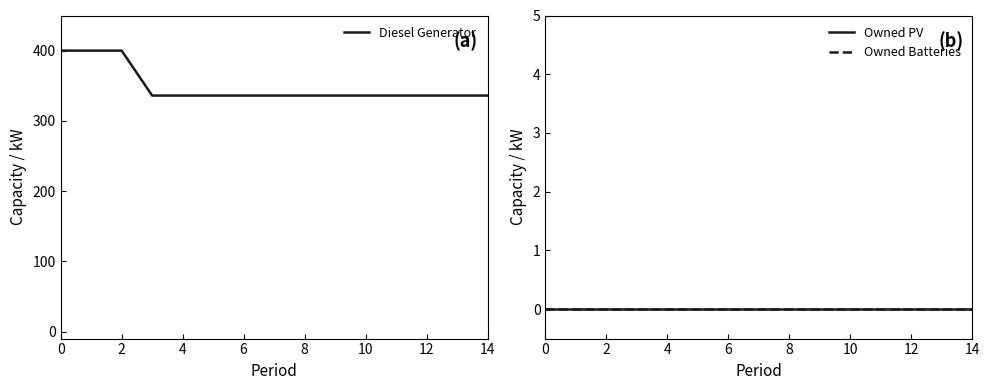

What is the difference between the second highest and minimum values in the Diesel Generator series?

64